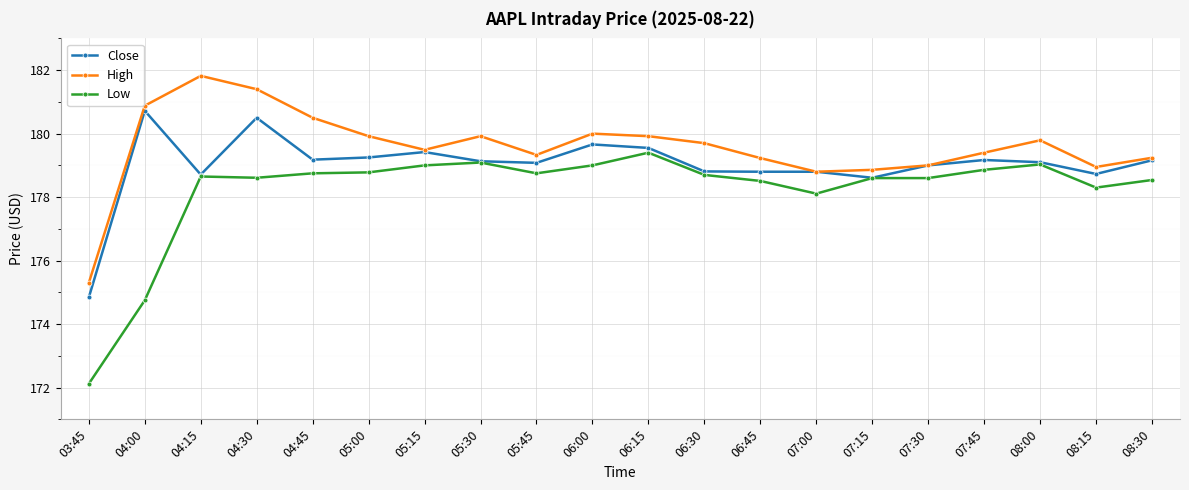

What position from the left is 05:15?

7